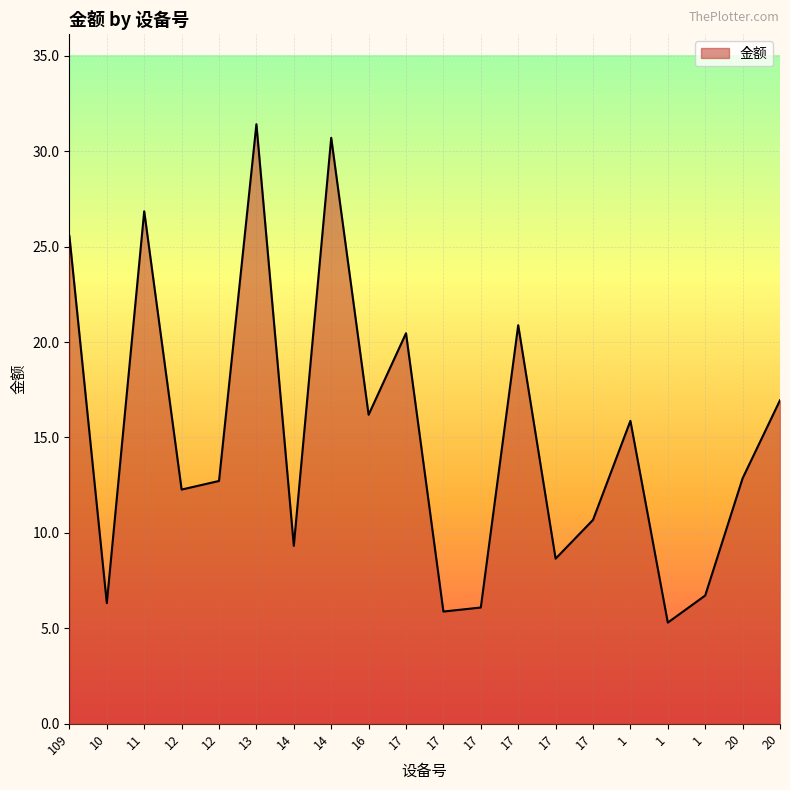

At which category does the data reach its first local peak?

11